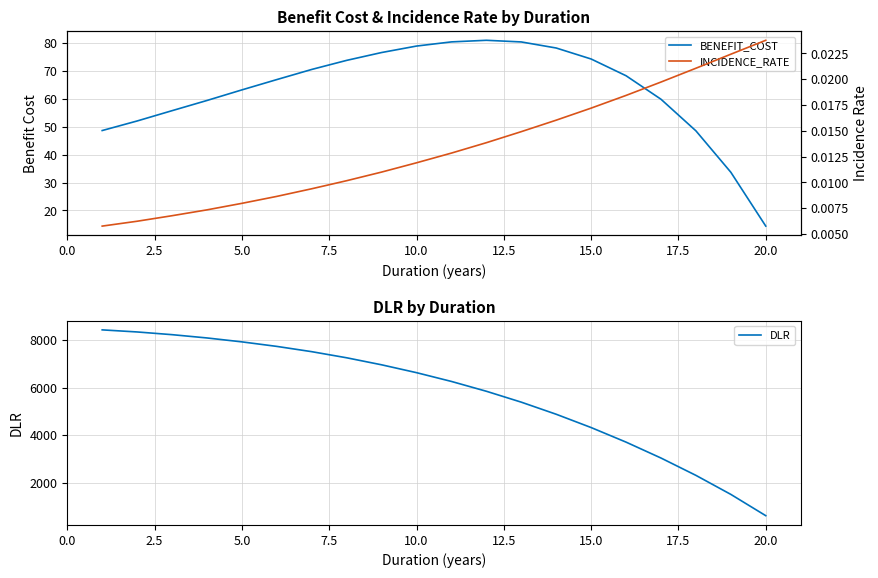

List the series in order of their peak value, highest first.

DLR, BENEFIT_COST, INCIDENCE_RATE